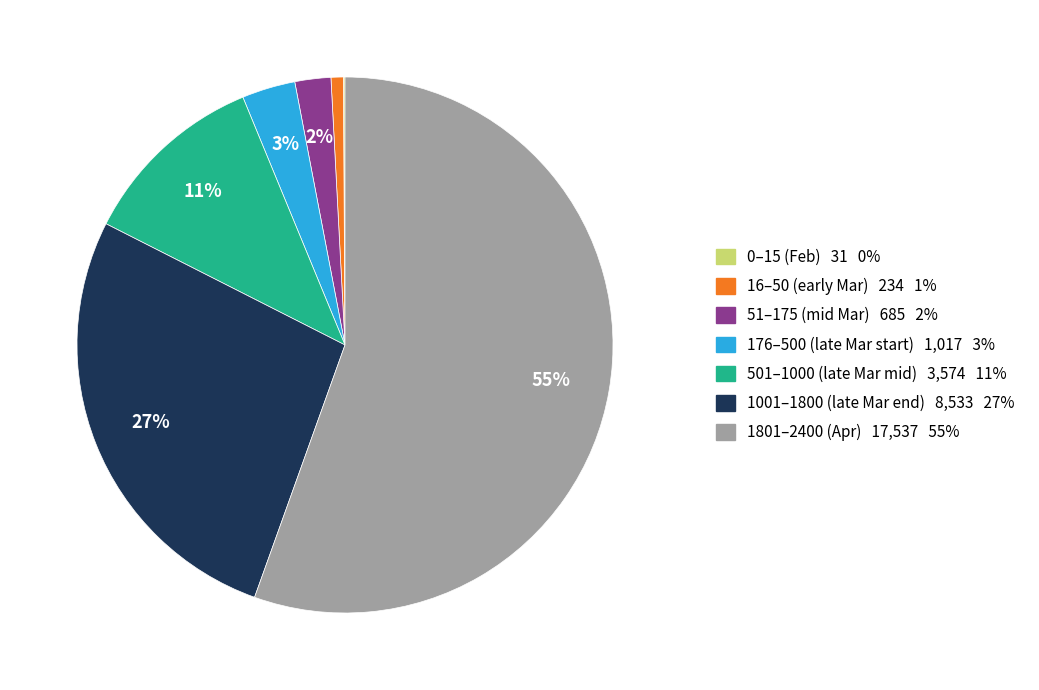

Does any single category account for the majority?

Yes